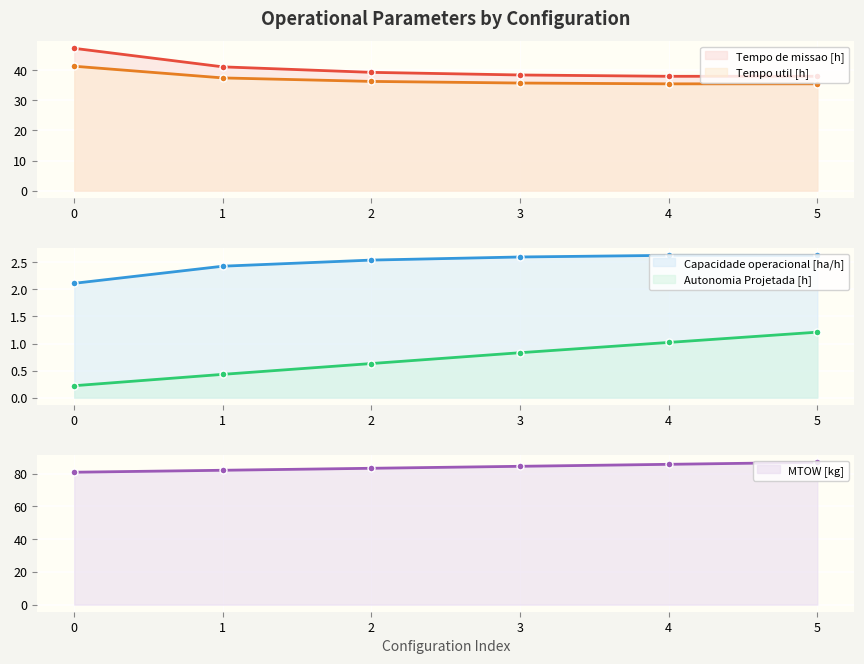

Where is Tempo util [h] nearest to the value 38?

1